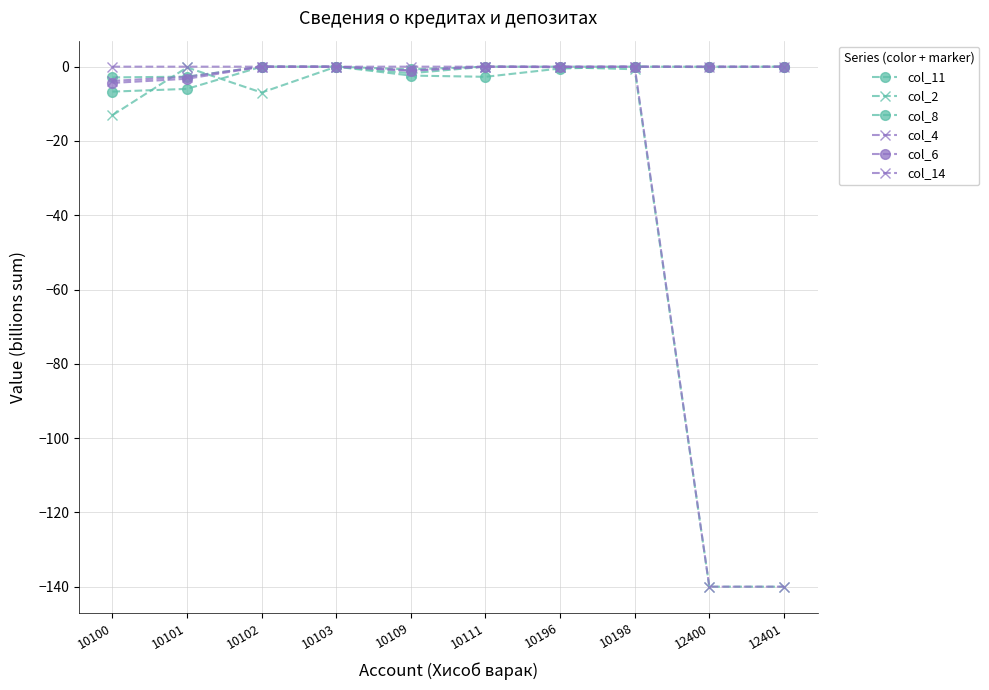

Is this an area chart (filled region under the line)?

No